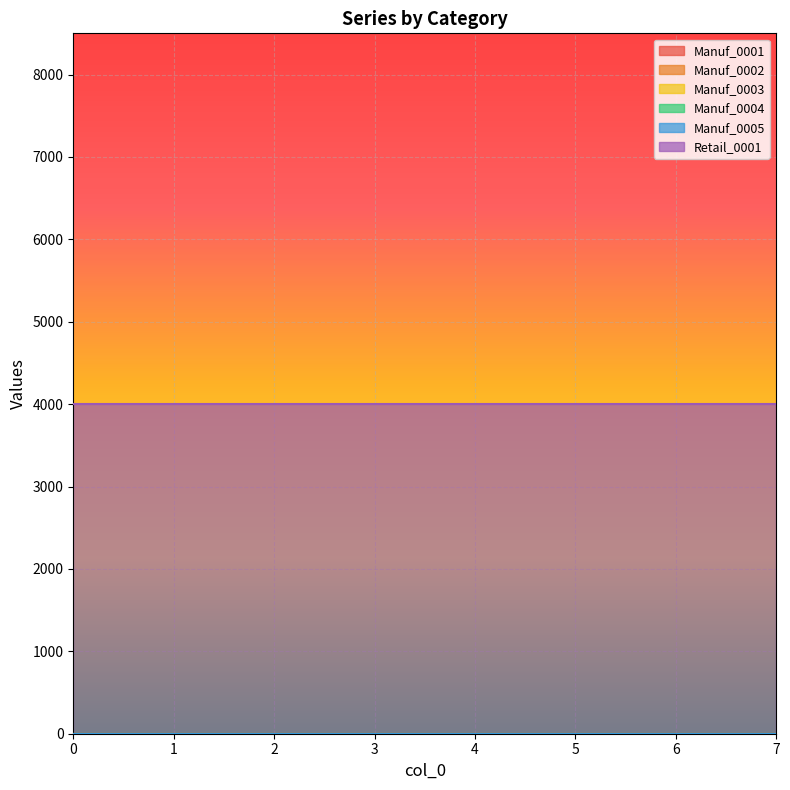

Which series changed the most between 0 and 7?

Manuf_0001